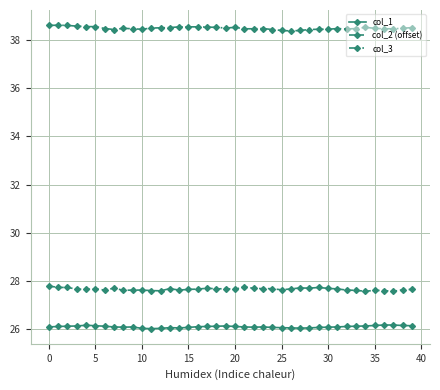

What is the sum of all col_1 values?

1043.9